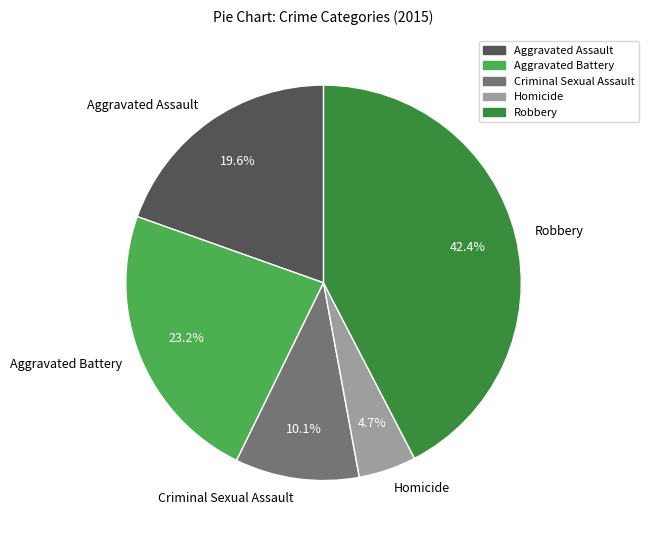

How many slices are in this pie chart?

5